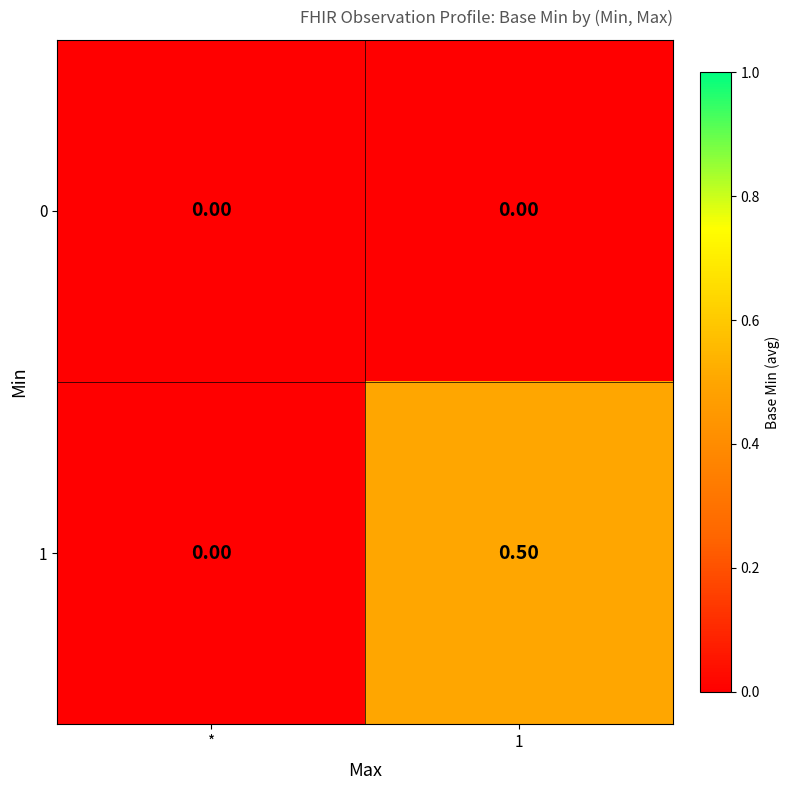

Which category has the highest value across all series?

1